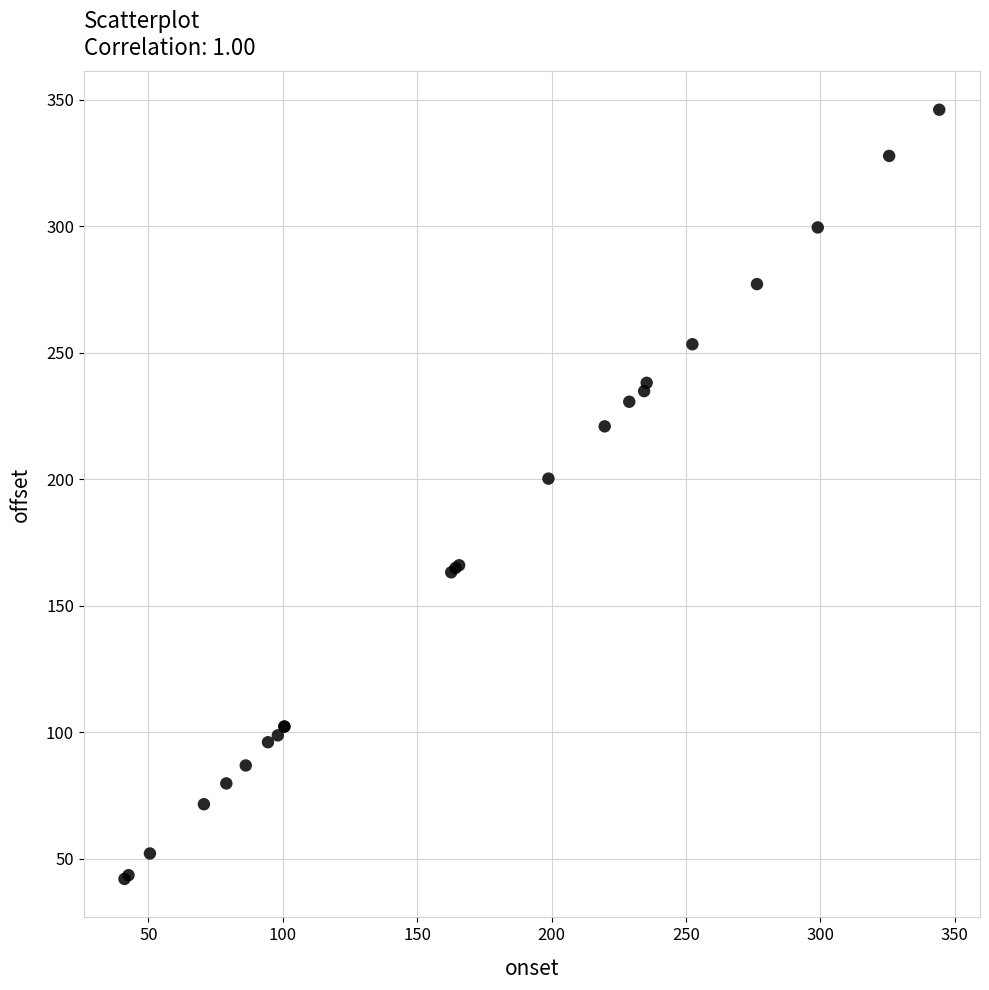

What Y value in the scatter plot is closest to 194?

200.3